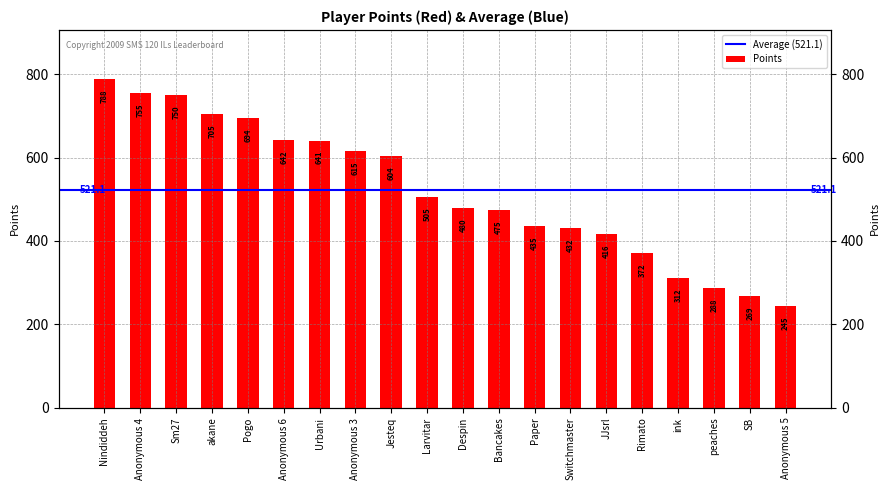

What is the label of the 1st bar from the left?

Nindiddeh